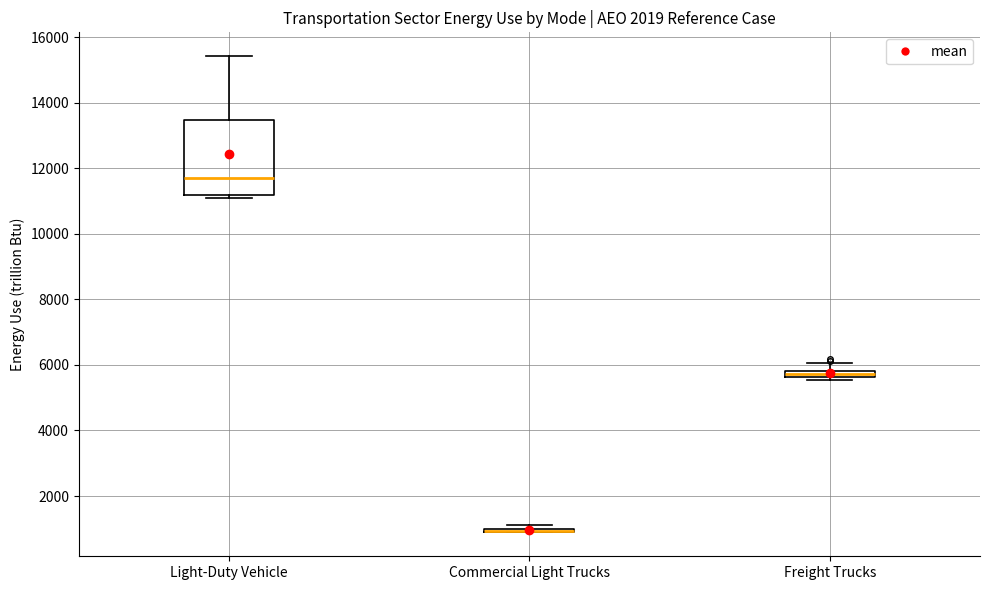

Which box is the tallest, from its lower edge to its upper edge?

Light-Duty Vehicle